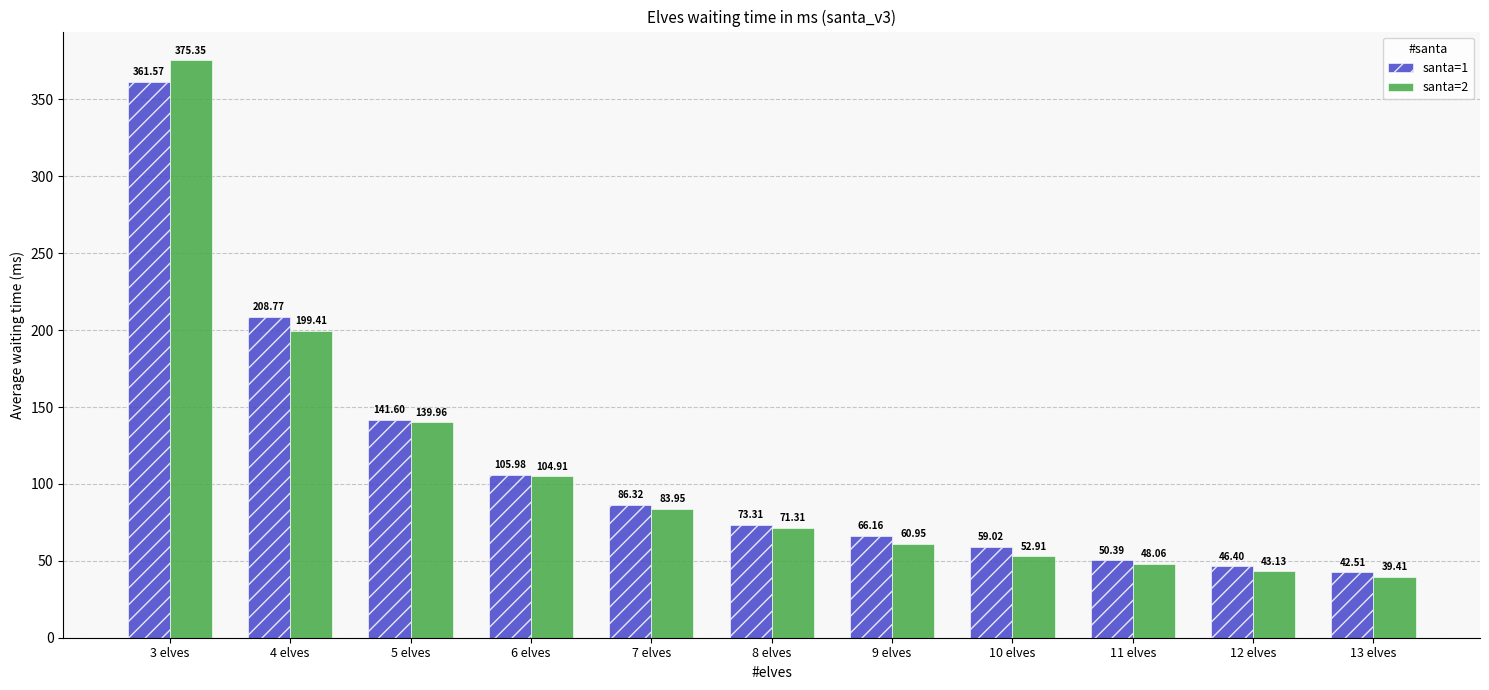

List the series in order of their overall mean, highest first.

santa=1, santa=2